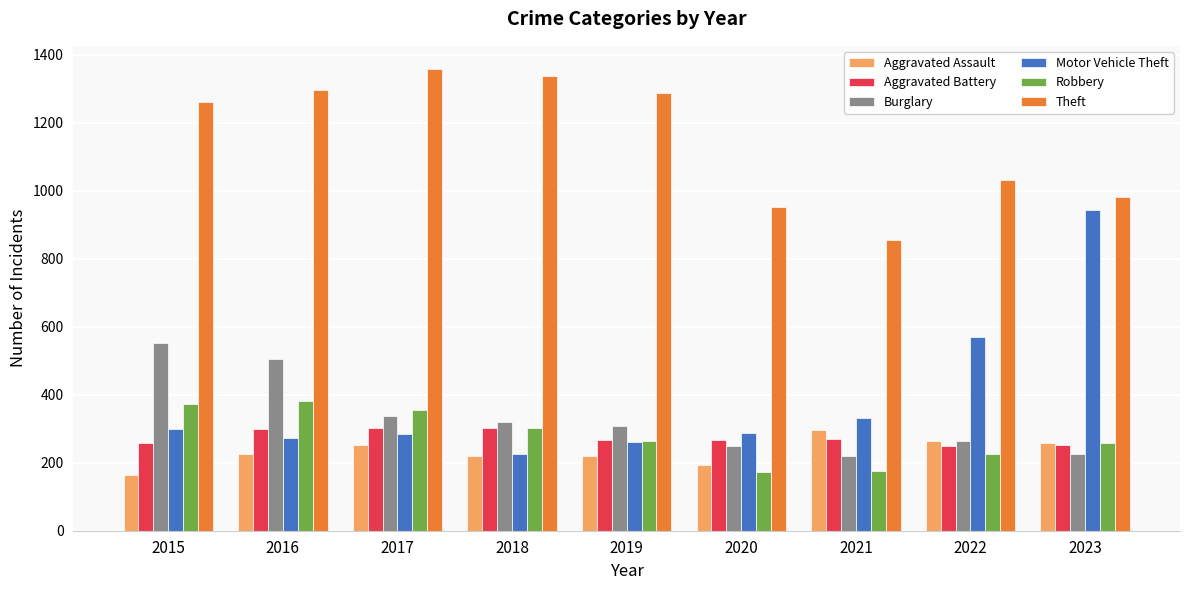

Which series has the widest spread of values?

Motor Vehicle Theft